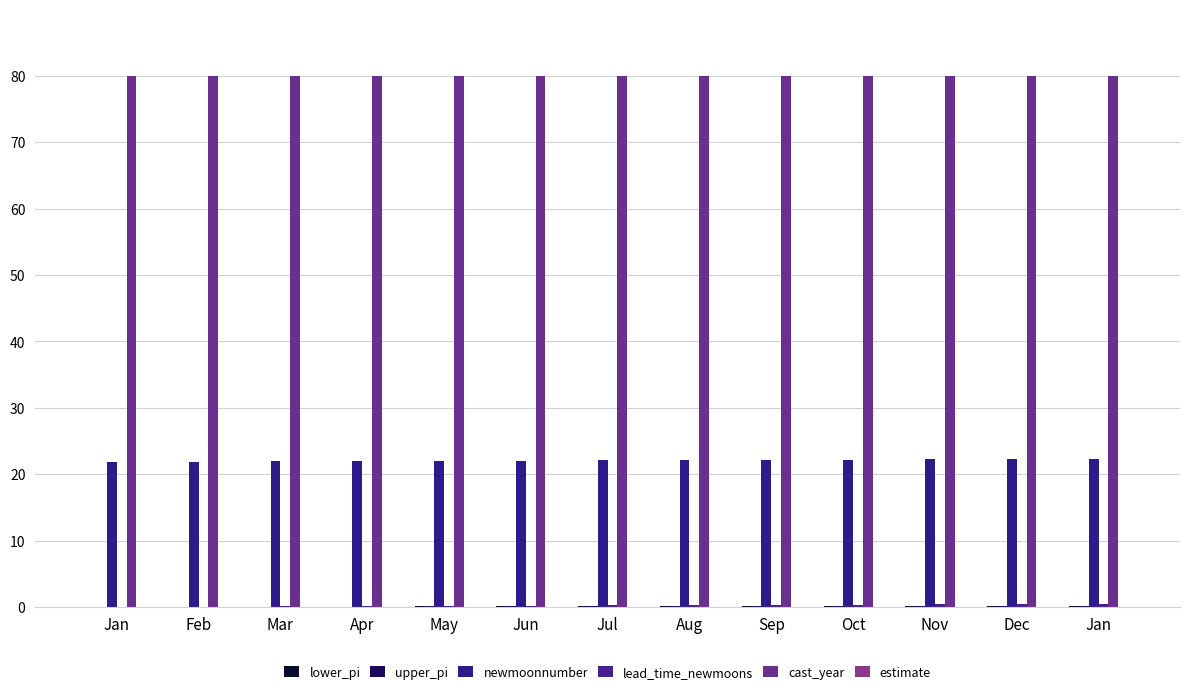

Is the value of lead_time_newmoons at Mar greater than the value of lower_pi at Aug?

No